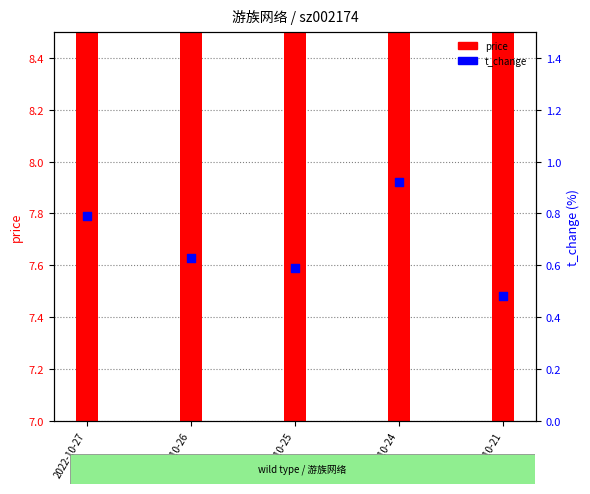

At which category is the sum across all series the highest?

2022-10-27